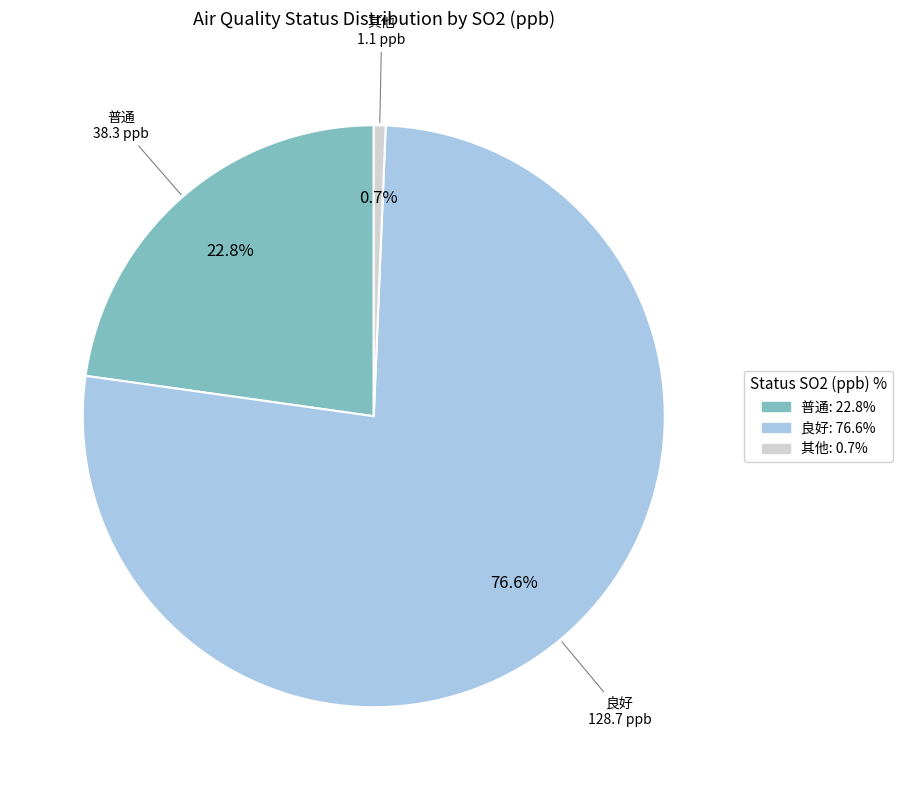

Rank the categories by value from lowest to highest.

其他: 0.7%, 普通: 22.8%, 良好: 76.6%